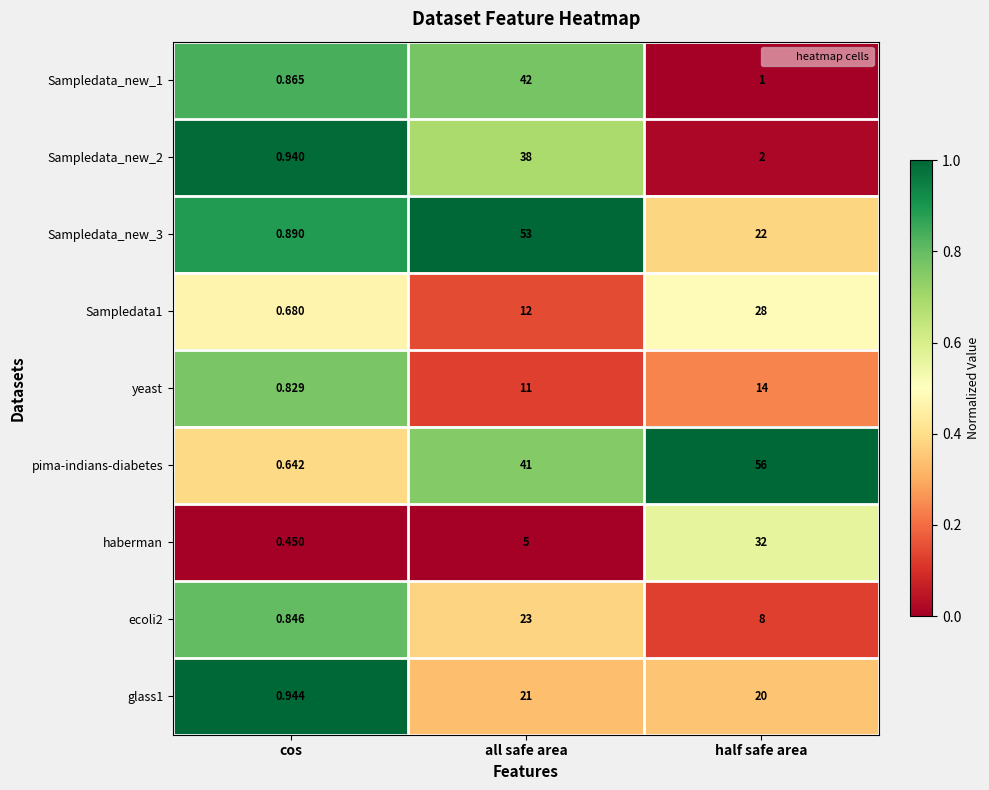

Between cos and half safe area, which series saw the biggest shift?

pima-indians-diabetes